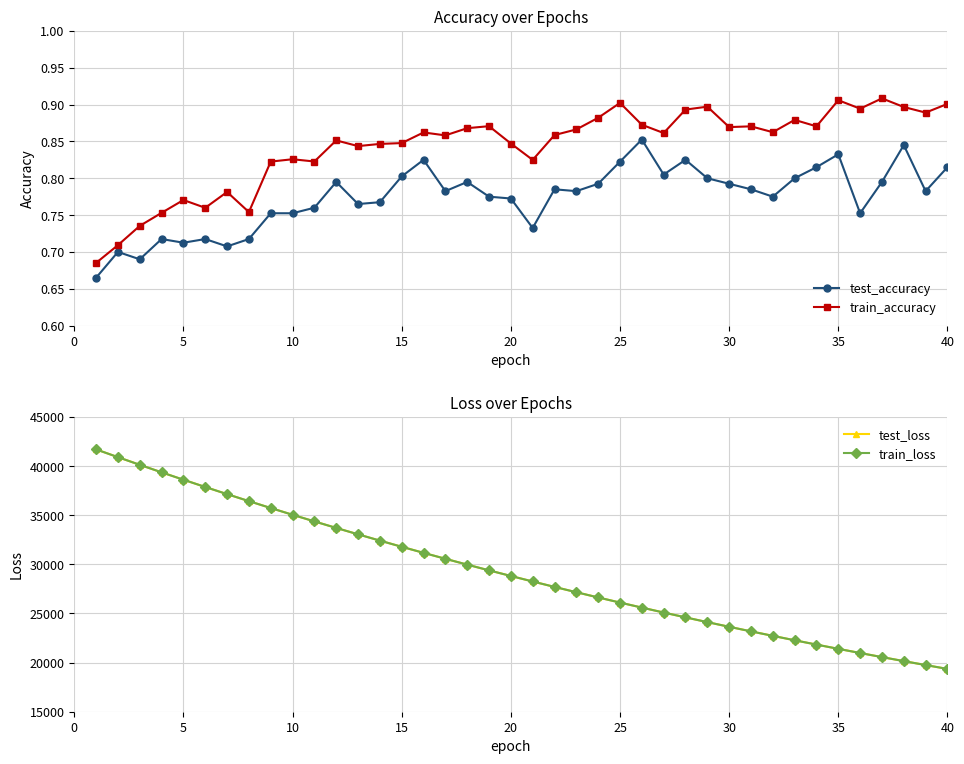

What is the value of the test_loss point at the 7th from the left?

37149.1